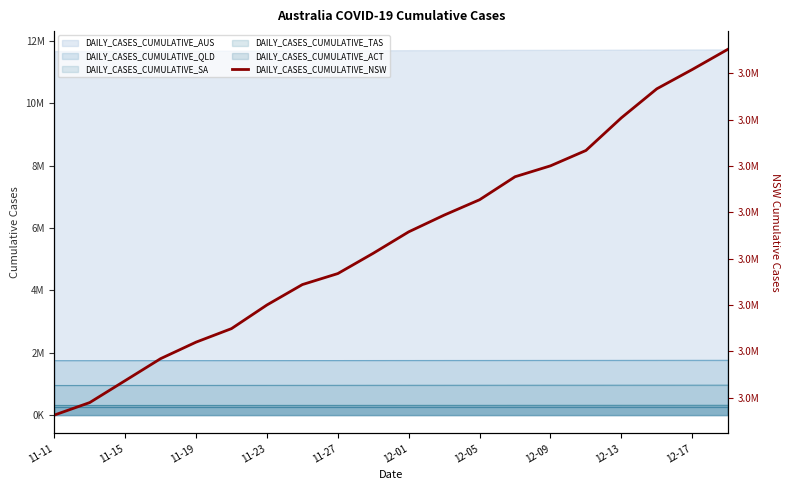

Reading right to left, extract all data points from this chart.

3957034	3956165	3955332	3954079	3952669	3952006	3951535	3950542	3949878	3949156	3948231	3947354	3946879	3945998	3944977	3944393	3943680	3942731	3941784	3941243